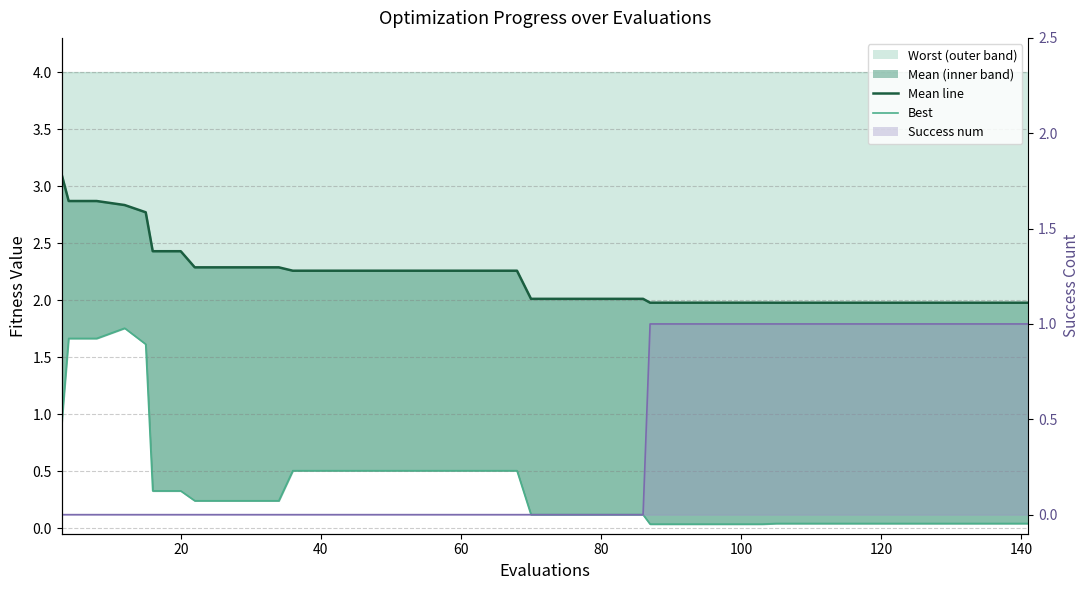

True or false: mean line has more than 1 points higher than both neighbors.

False